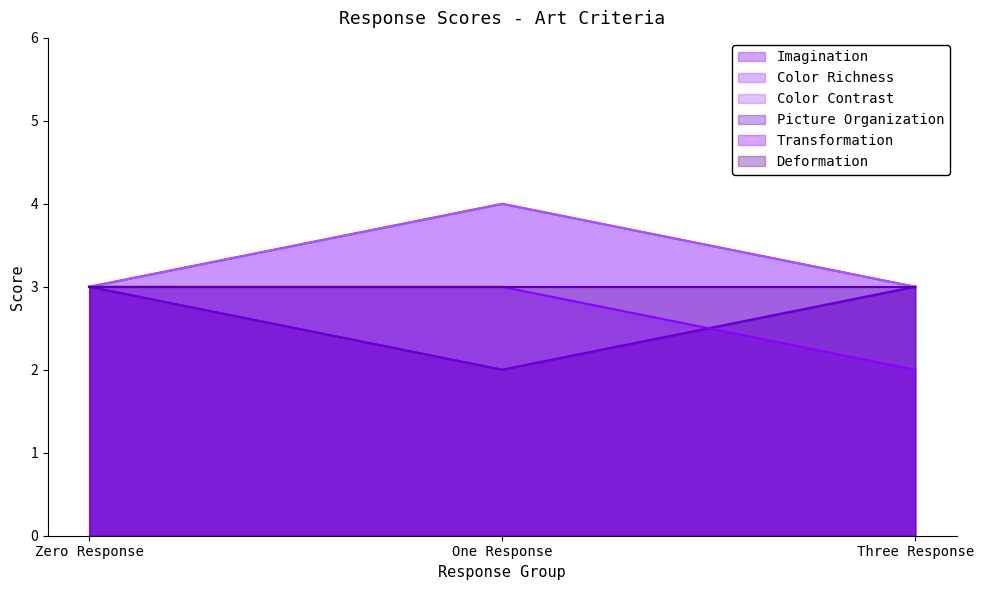

What is the total value across all series at Zero Response?

15